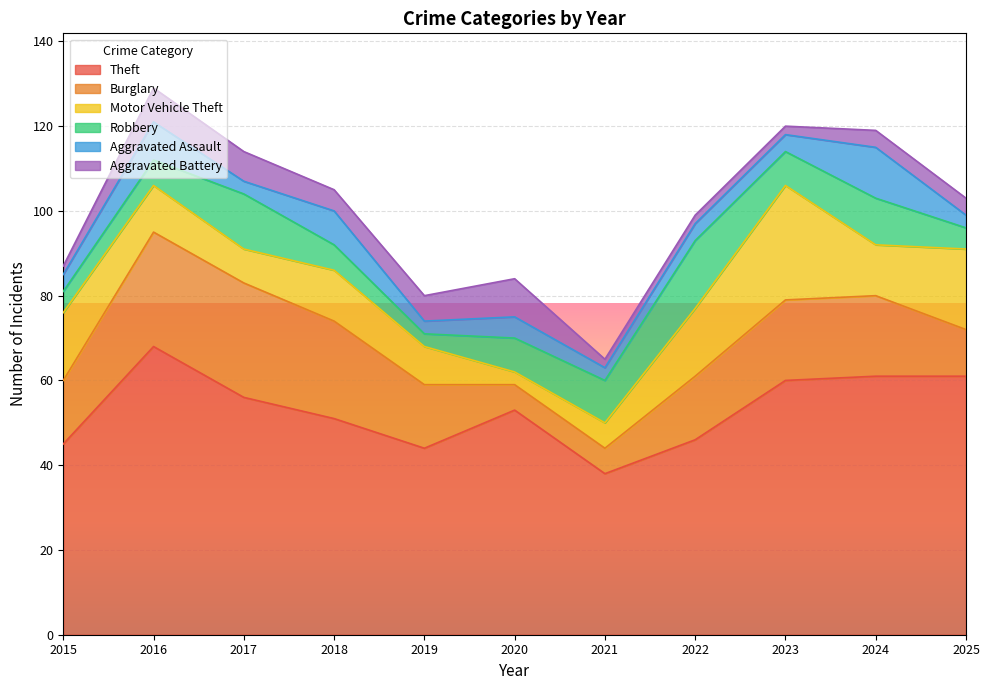

At which label is Burglary closest to 16?

2015